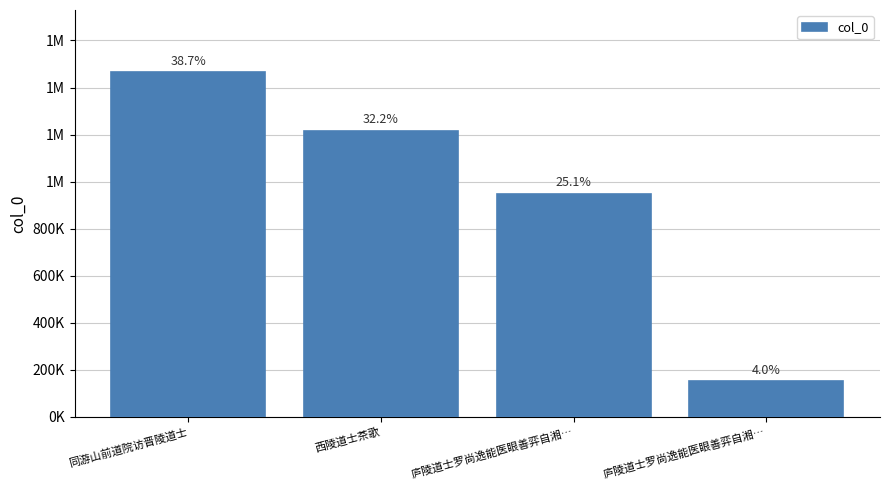

Are the bars horizontal?

No